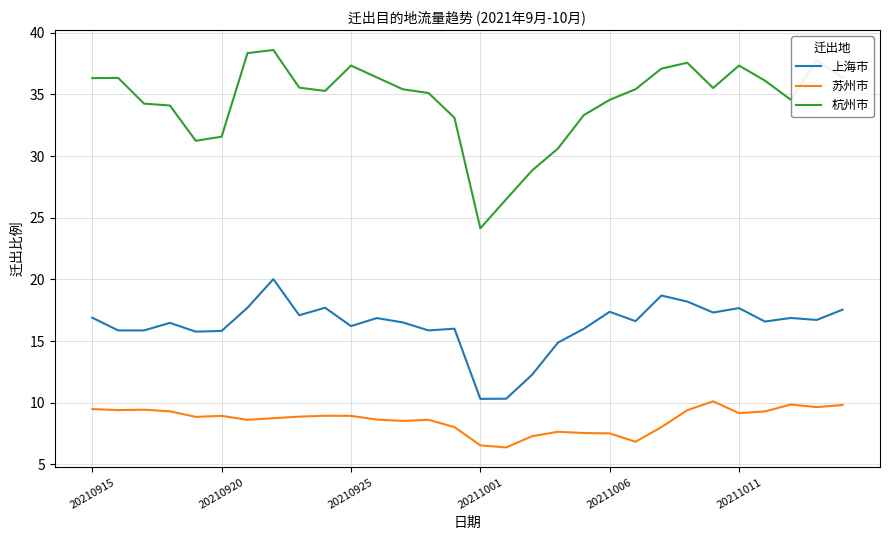

What is the greatest value displayed?

38.6